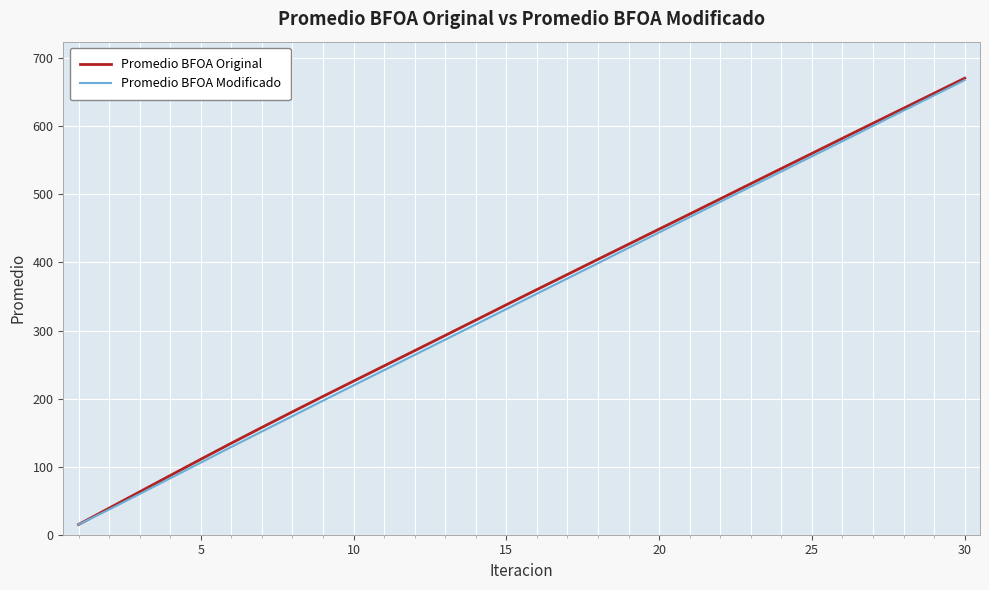

What are all the series names shown in the legend?

Promedio BFOA Original, Promedio BFOA Modificado